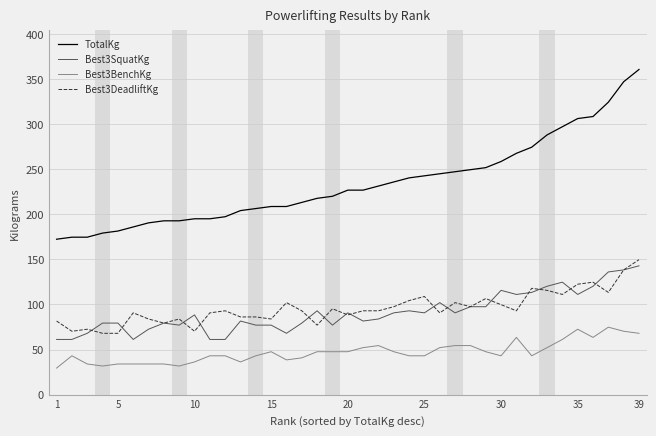

What is the smallest value displayed?

29.5